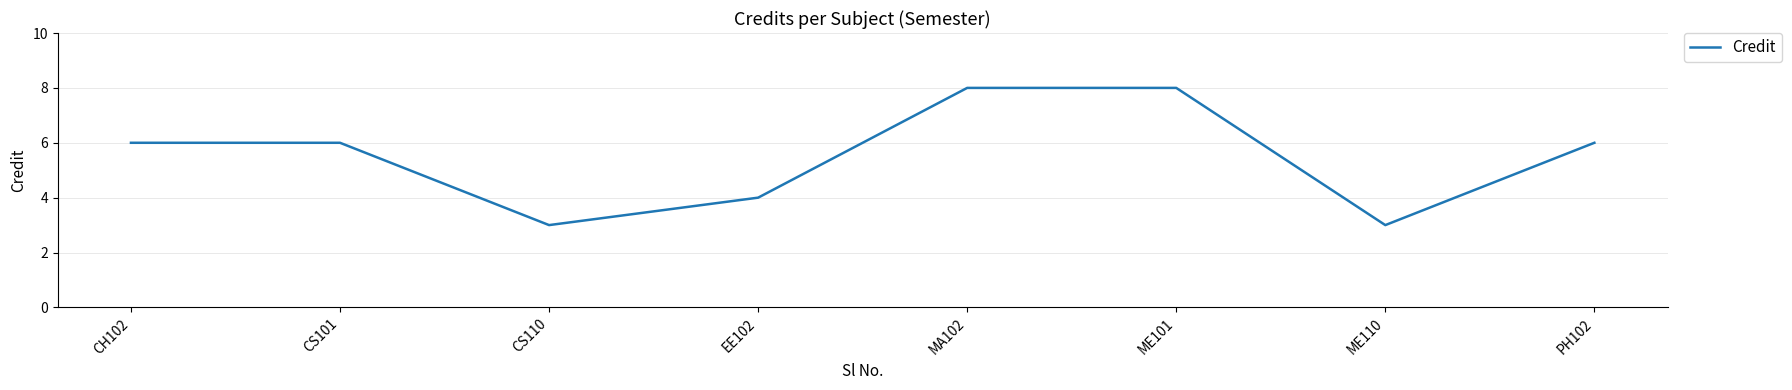

Where is the first local minimum?

CS110